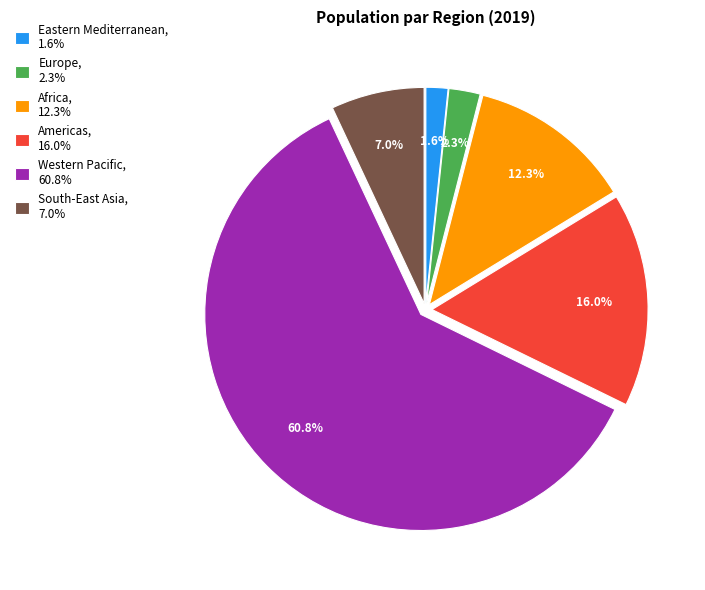

Which has a higher value, Africa, 12.3% or Americas, 16.0%?

Americas, 16.0%